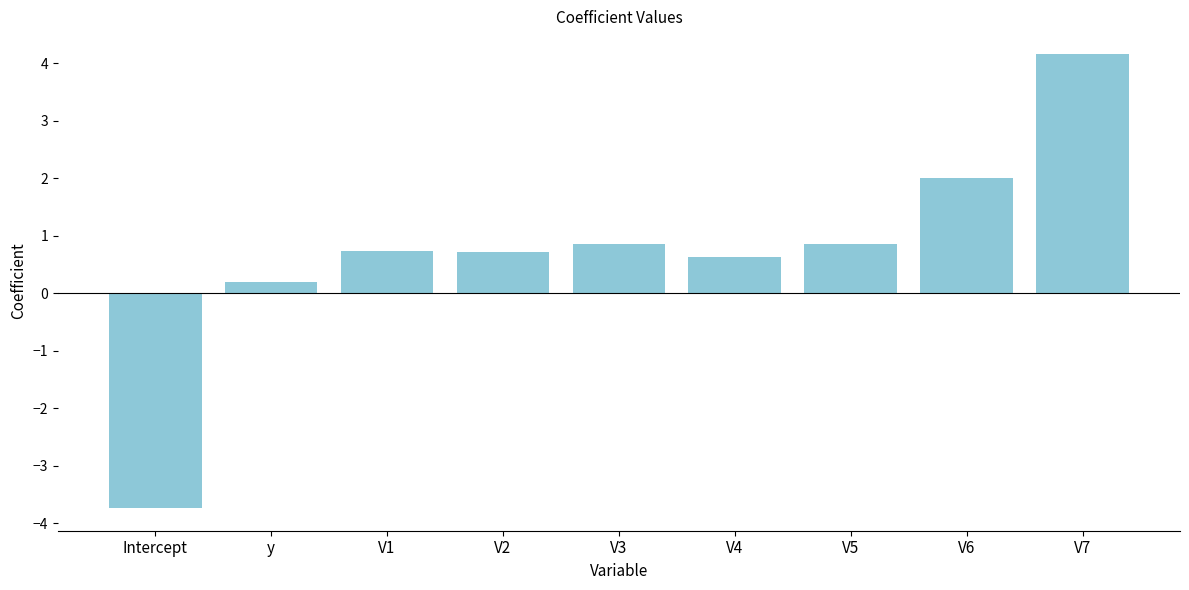

Read the value at V1.

0.7